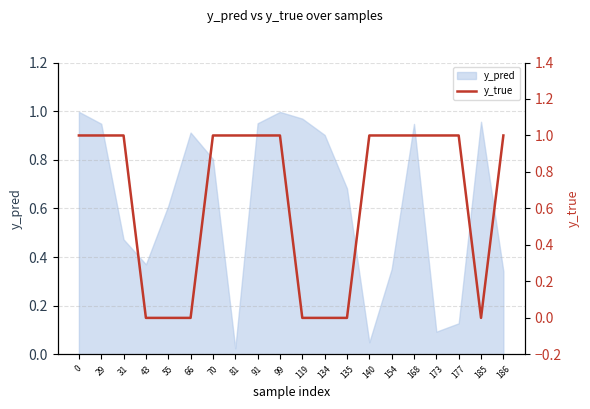

The y_pred series shows 1.0 at 99. True or false?

True